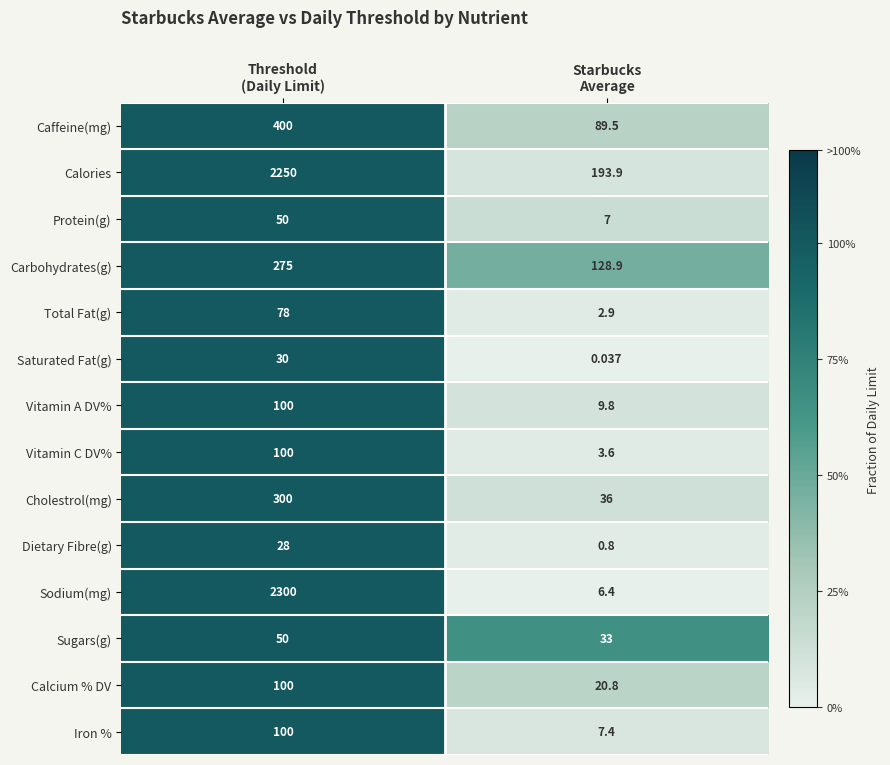

Which series has the largest total across all categories?

Calories